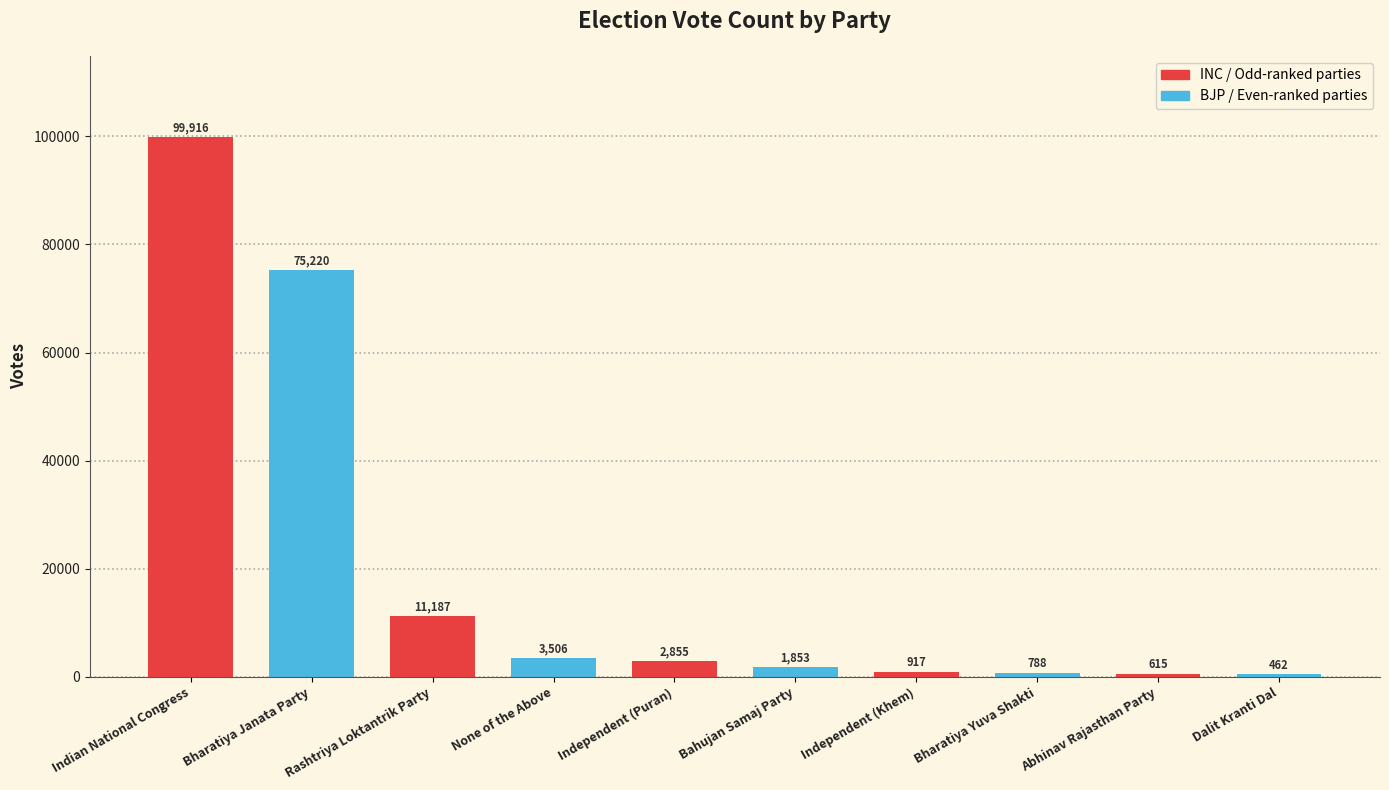

What is the difference between the maximum and second lowest values?

99301